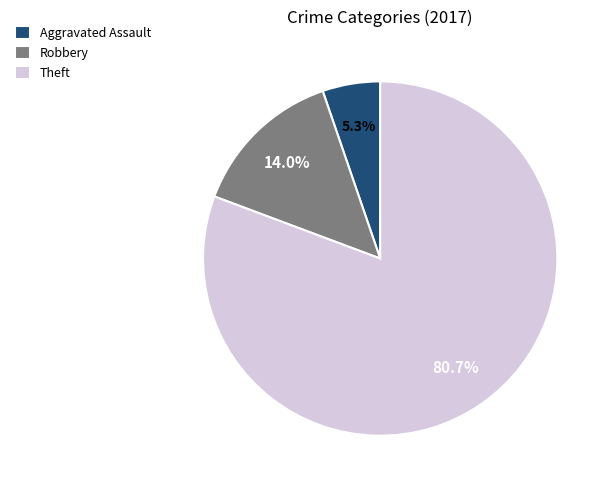

What is the largest slice in the pie chart?

Theft